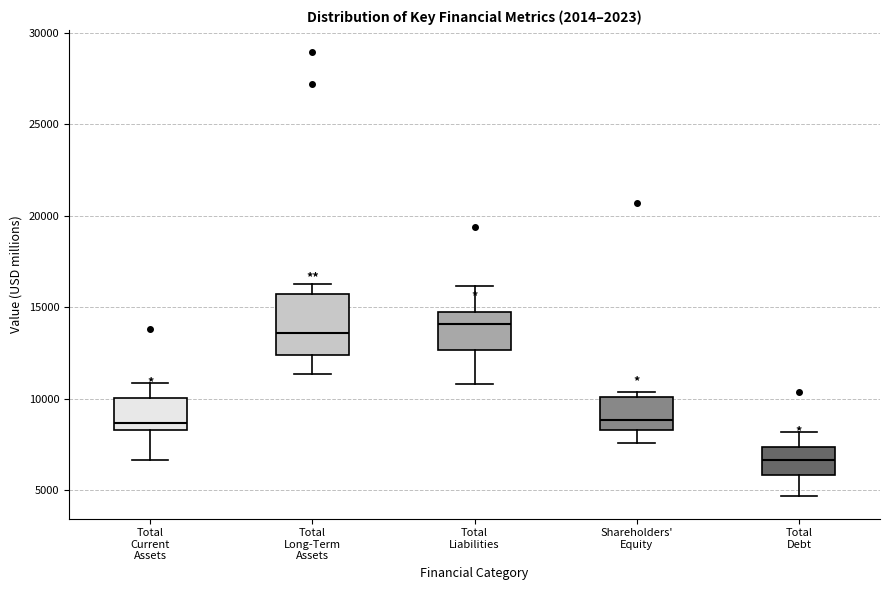

Which box is the tallest, from its lower edge to its upper edge?

Total Long-Term Assets